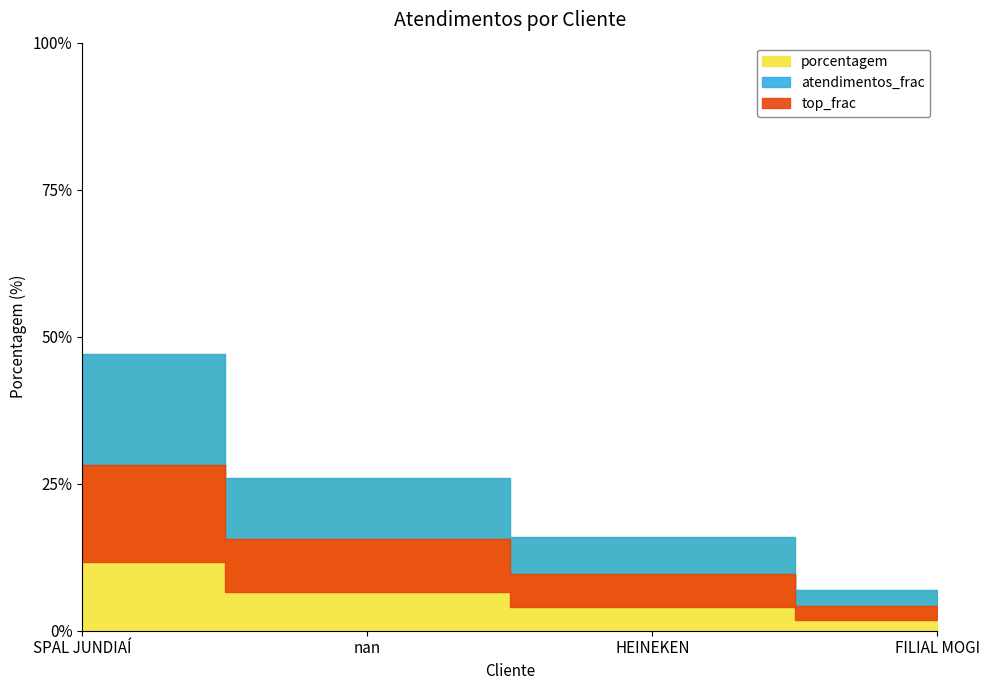

Is it true that the value at HEINEKEN is 16?

True